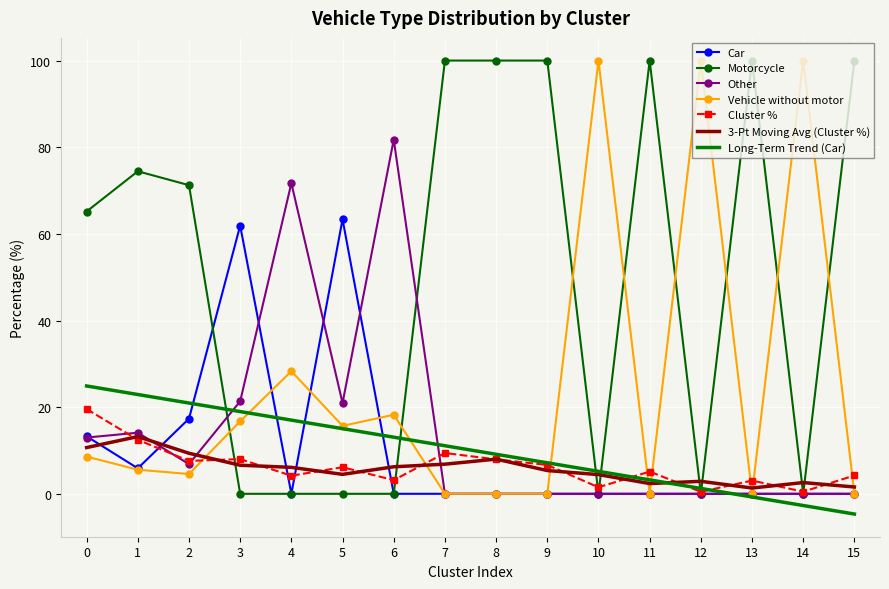

Is it true that Motorcycle equals 147.8 at 13?

False